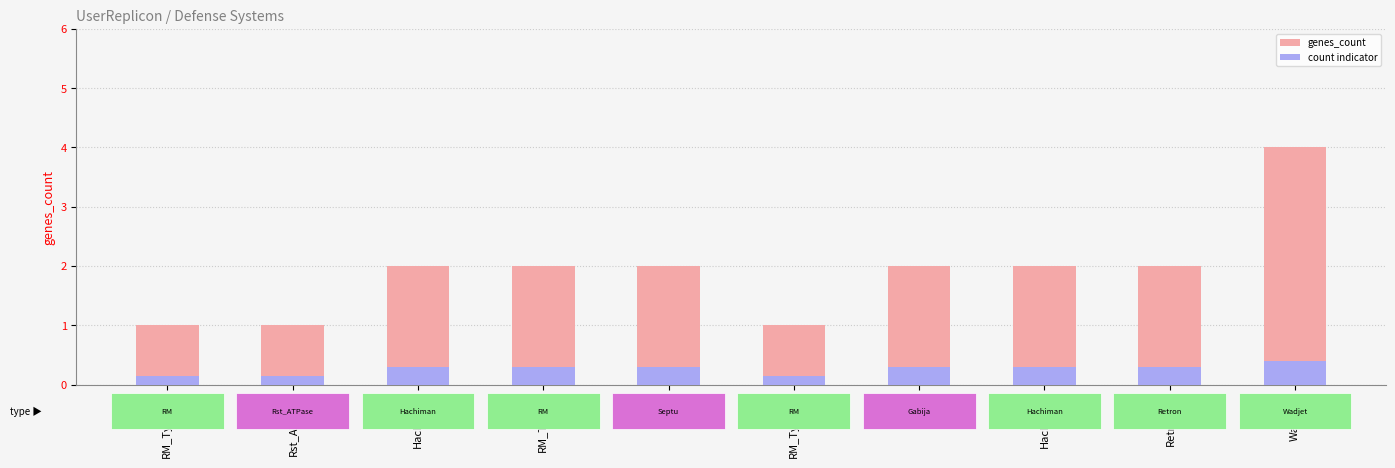

Does the chart contain any negative values?

No